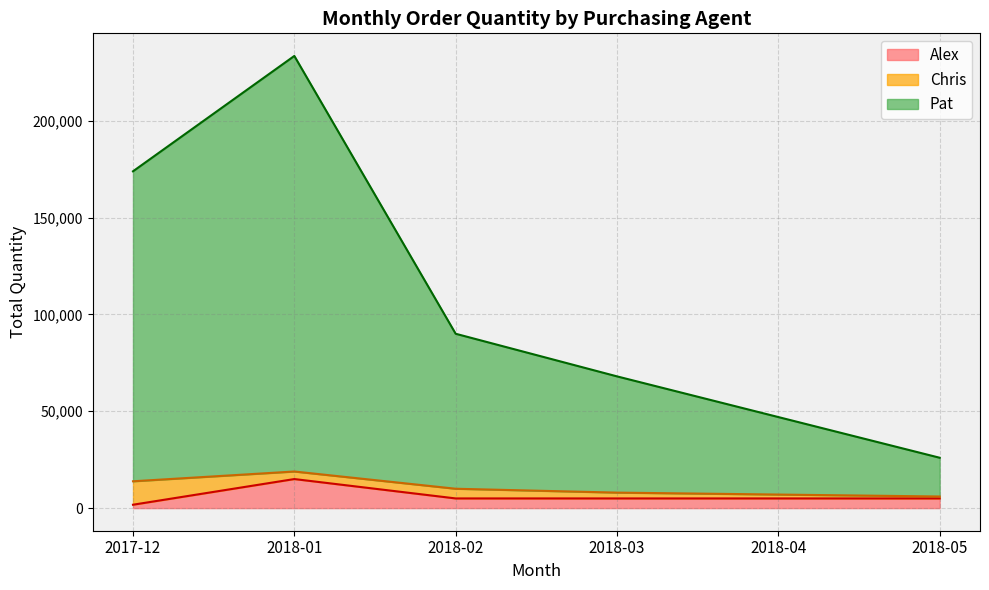

Reading left to right, extract all data points from this chart.

Alex_line: 2017-12=1750	2018-01=15000	2018-02=5000	2018-03=5000	2018-04=5000	2018-05=5000
Chris_line: 2017-12=12100	2018-01=3900	2018-02=5000	2018-03=3000	2018-04=2000	2018-05=1000
Pat_line: 2017-12=160000	2018-01=214500	2018-02=80000	2018-03=60000	2018-04=40000	2018-05=20000